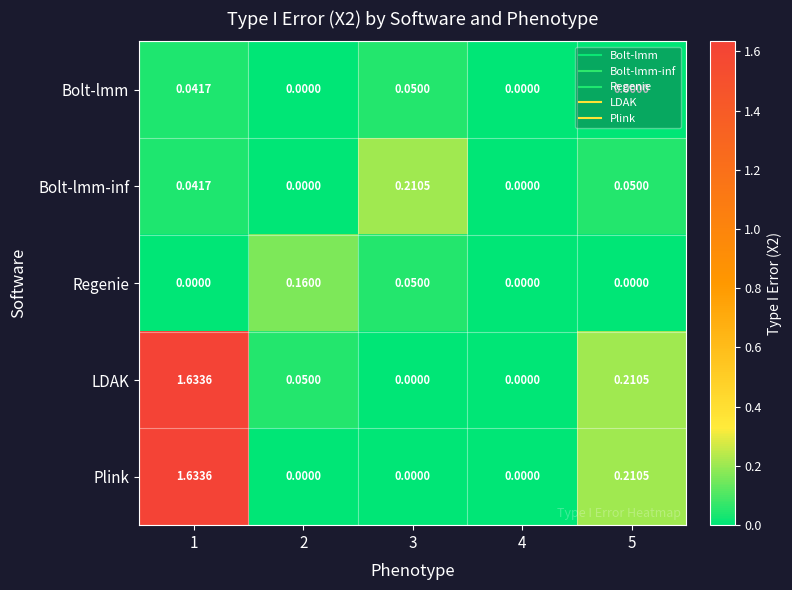

Which series has the largest total across all categories?

LDAK